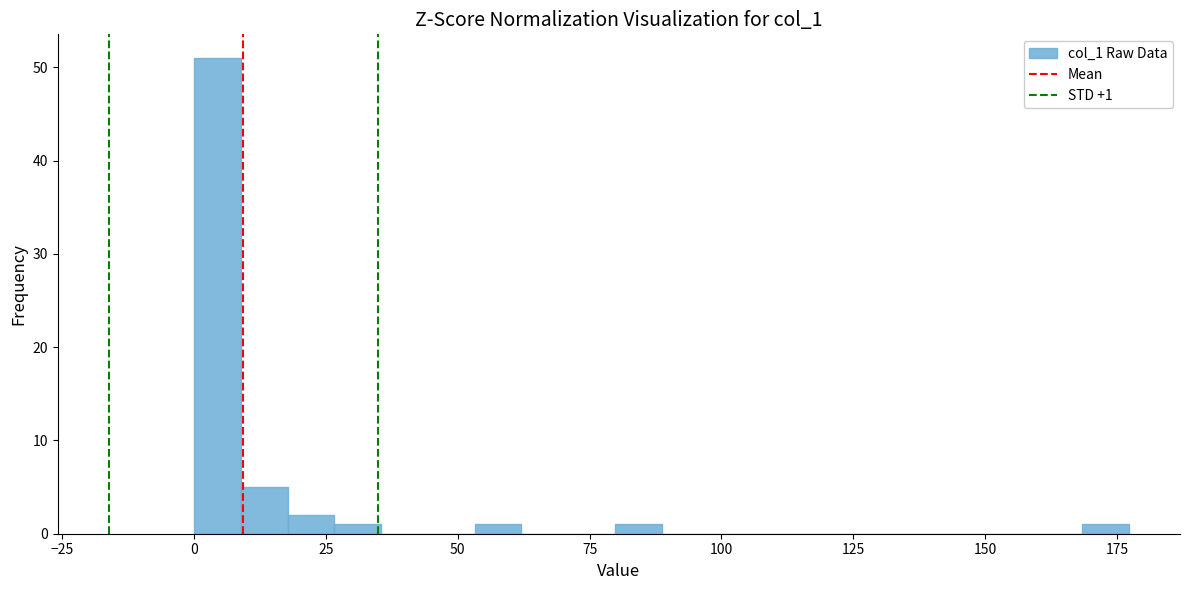

Around what value on the x-axis is the tallest bar? Give the approximate position of its centre, as read against the axis.

5